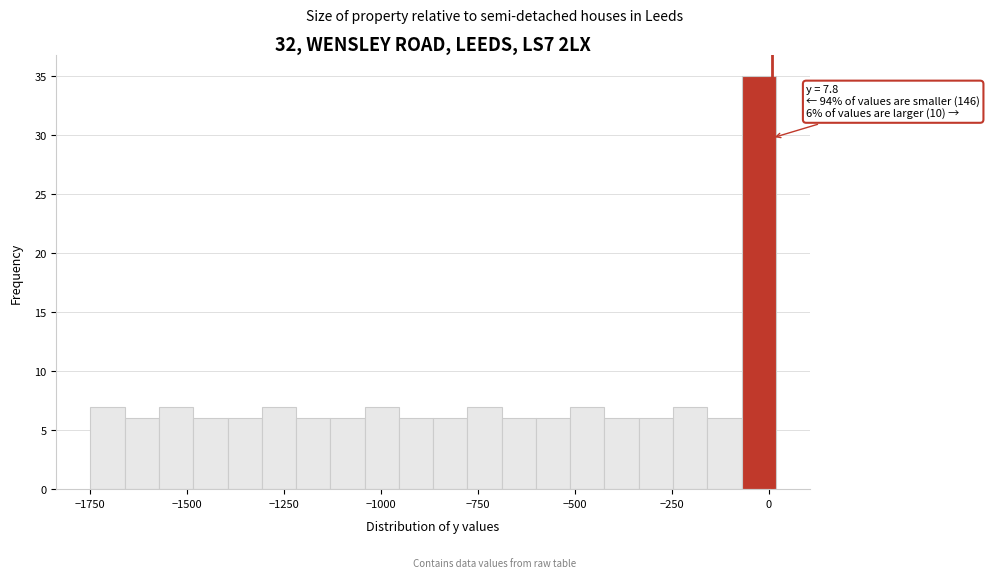

Read against the x-axis, roughly where is the centre of the tallest bar?

-50